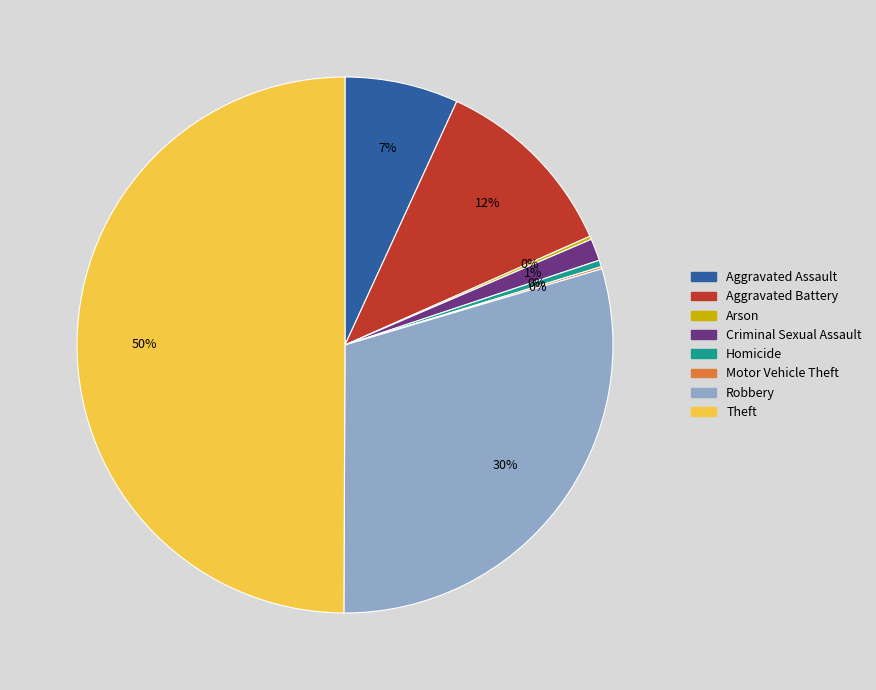

What is the largest slice in the pie chart?

Theft